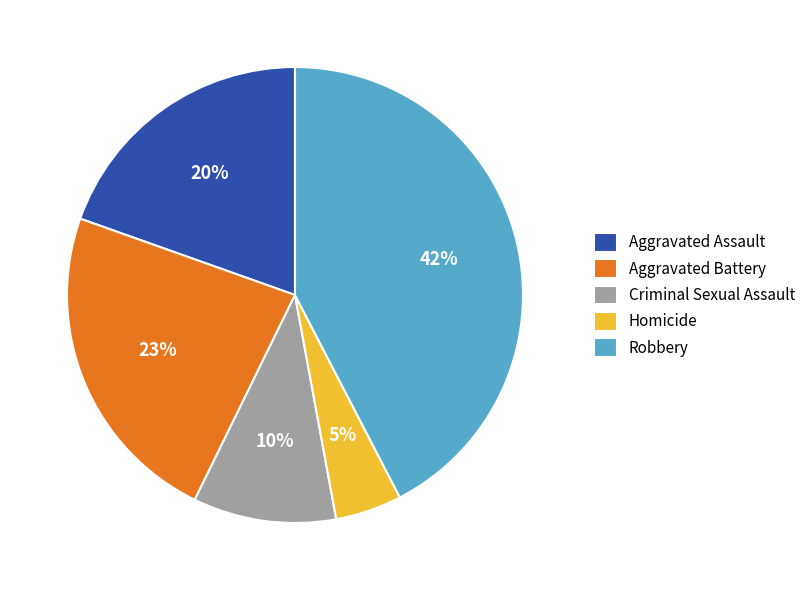

To the nearest percent, what is the combined percentage of Aggravated Battery and Homicide?

28%